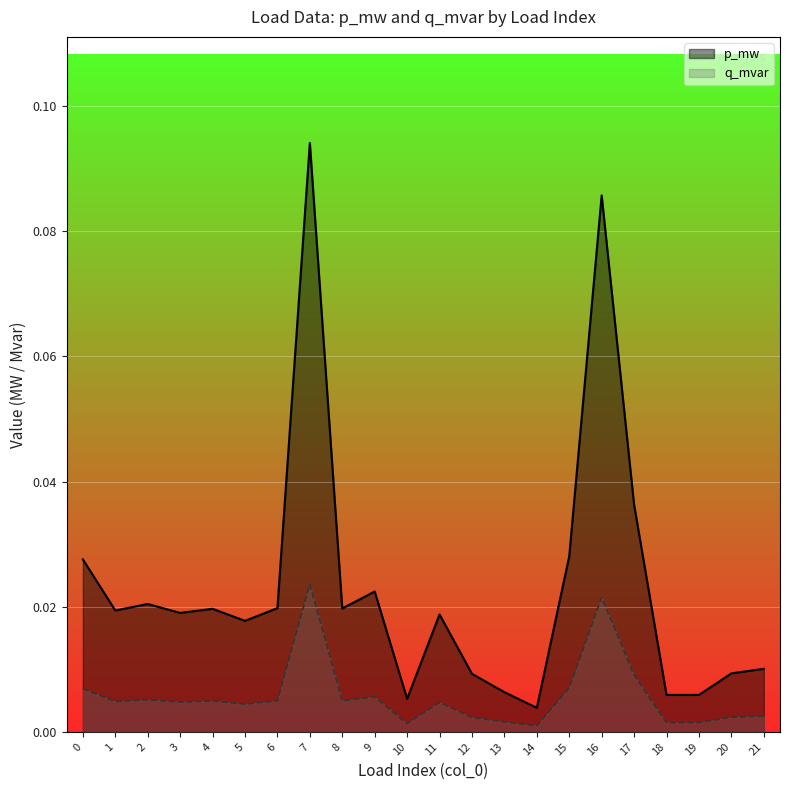

True or false: p_mw and q_mvar intersect in this chart.

False